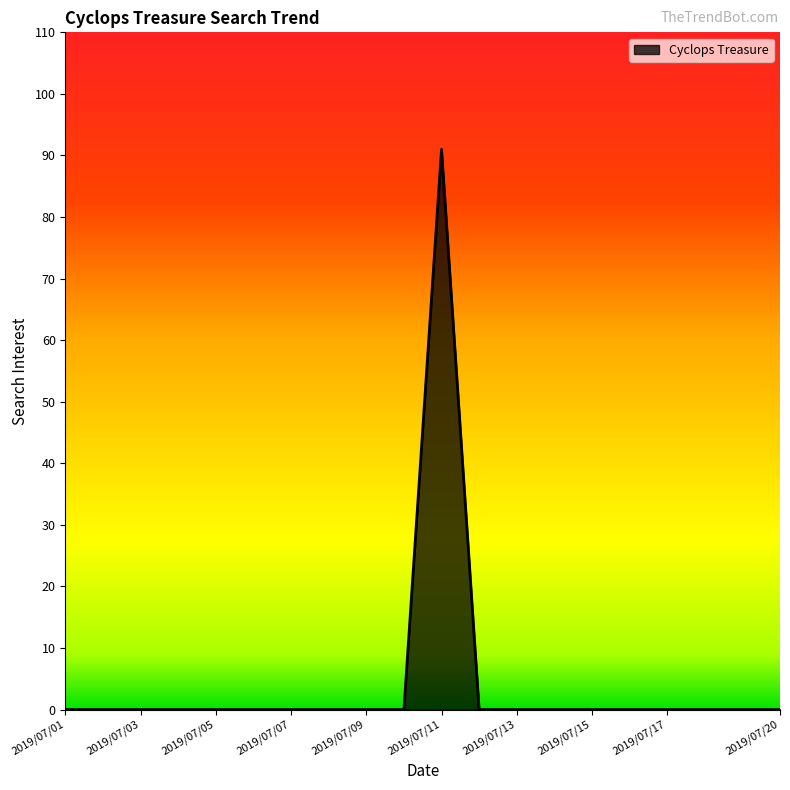

What is the difference between the maximum and minimum values?

91